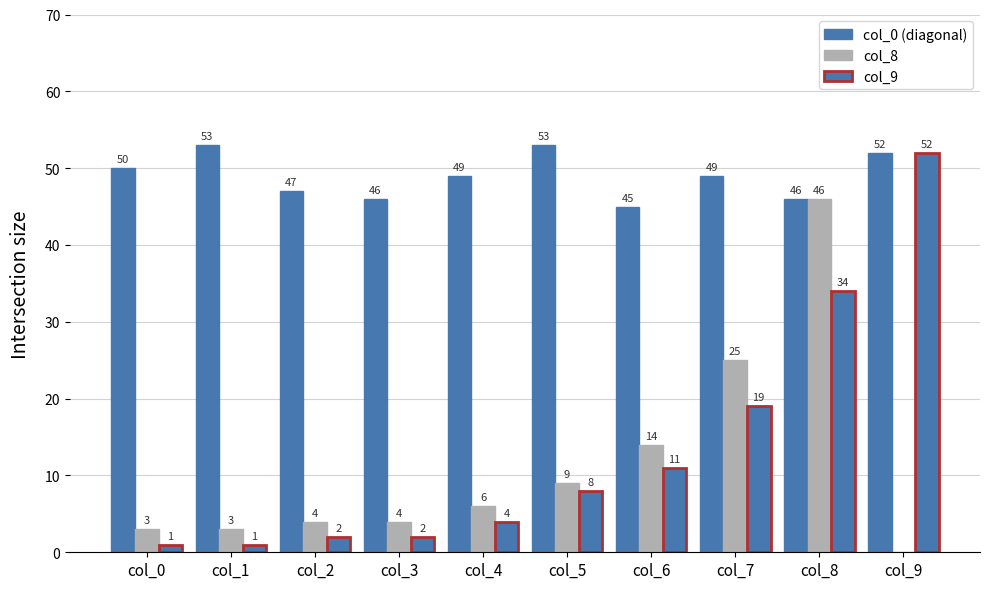

Are the bars horizontal?

No